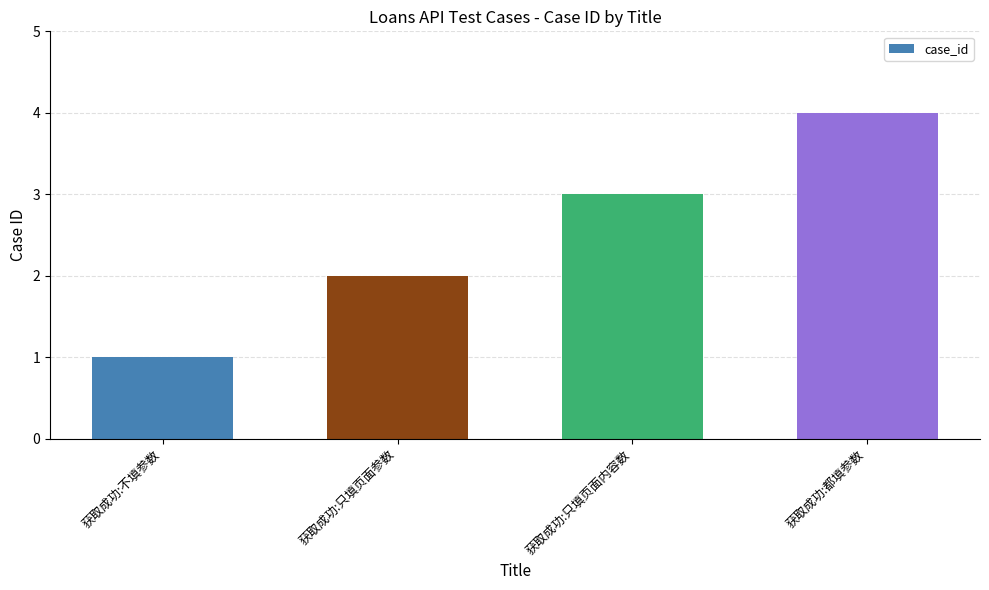

Reading left to right, extract all data points from this chart.

获取成功:不填参数=1	获取成功:只填页面参数=2	获取成功:只填页面内容数=3	获取成功:都填参数=4